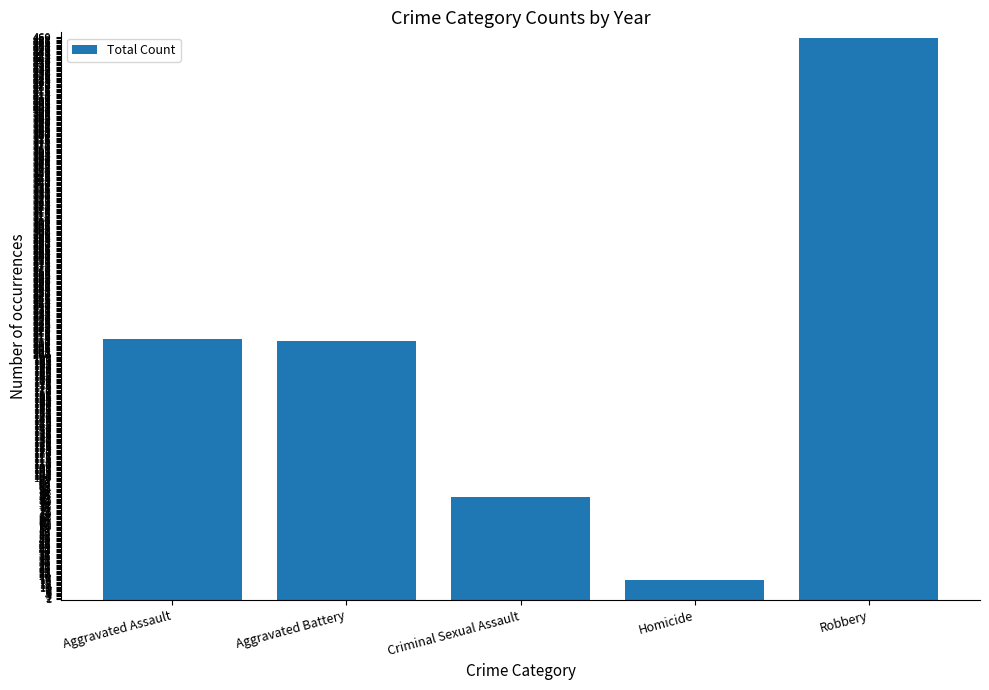

Which category has the lowest value across all series?

Homicide